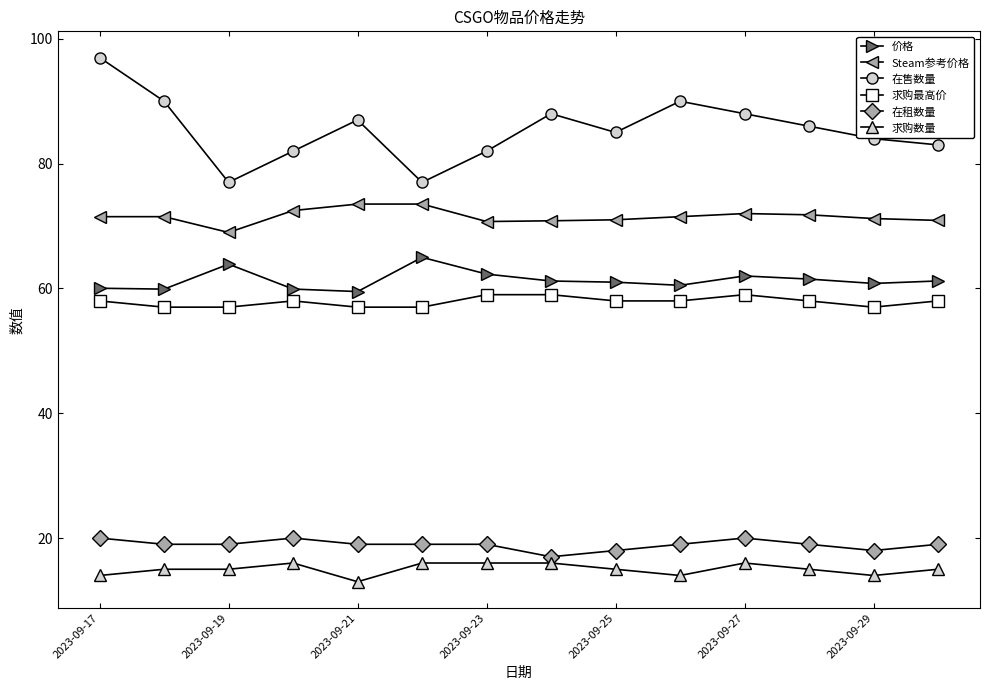

What is the sum of all Steam参考价格 values?

1001.5